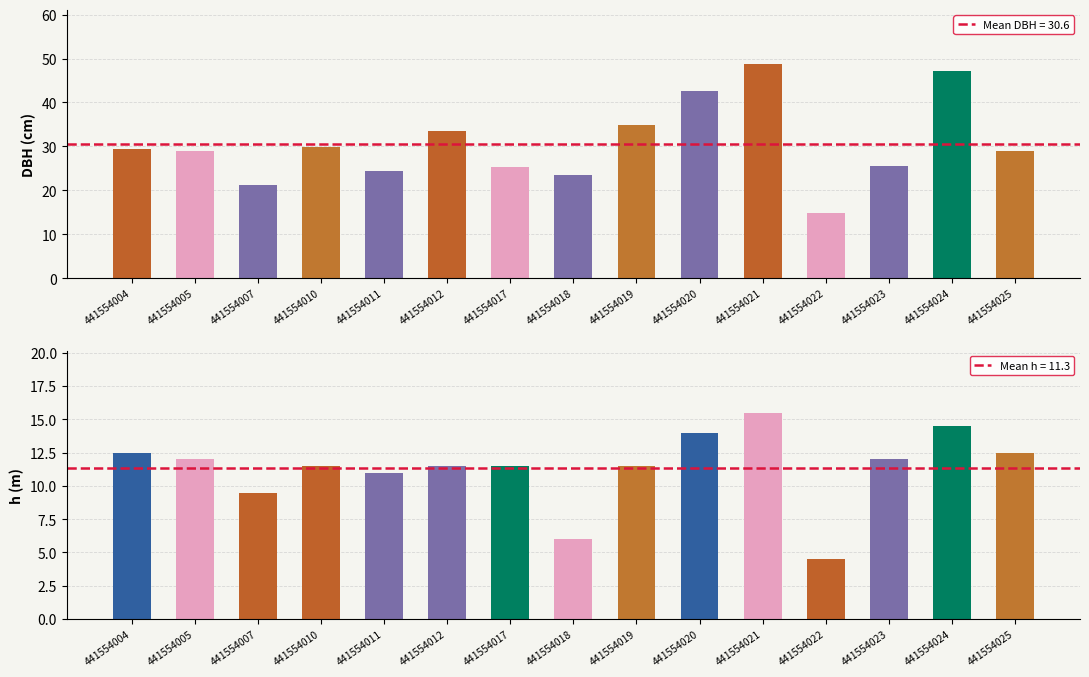

What is the sum of the dbh values at 441554018 and 441554017?

49.0